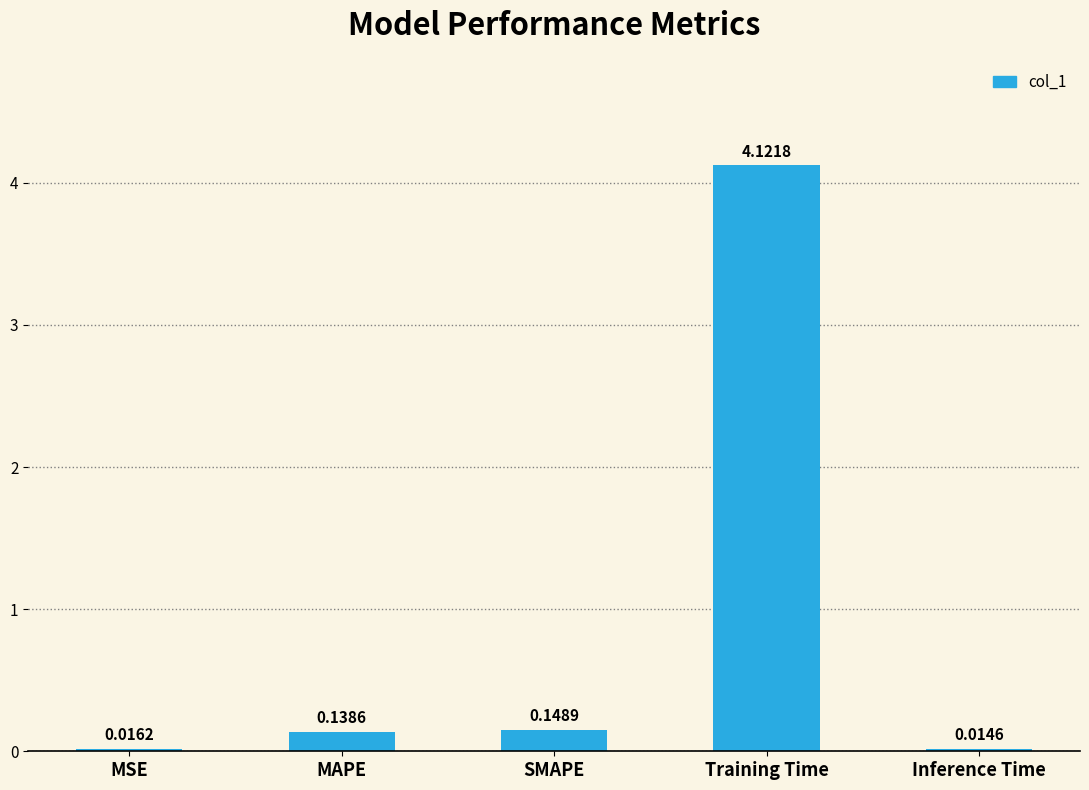

What is the label of the 2nd bar from the left?

MAPE